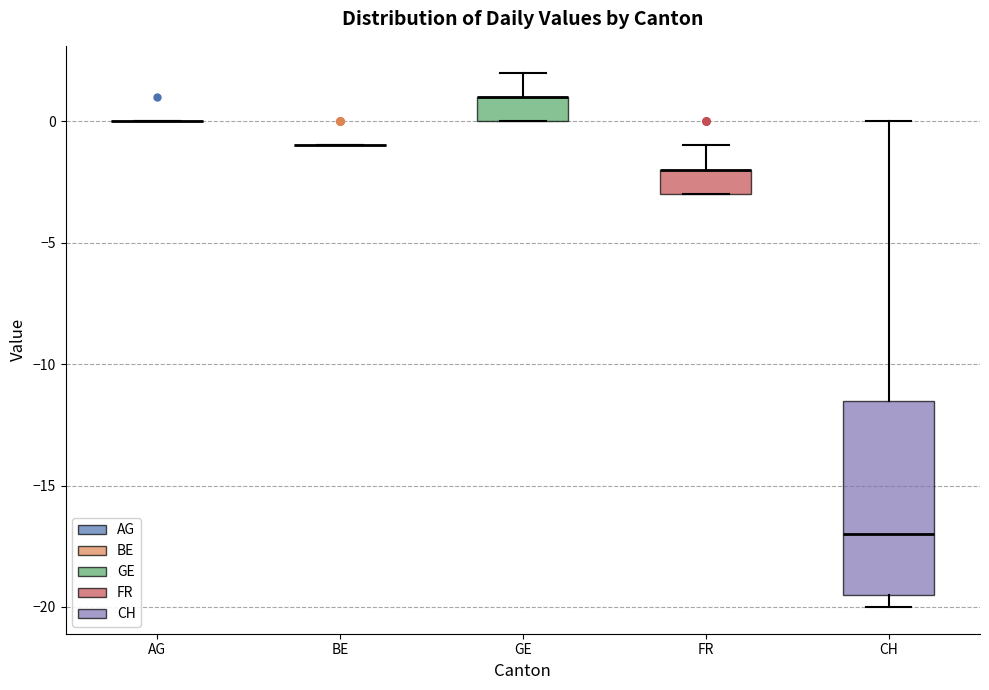

Where is the upper edge of the box for GE on the y-axis? The values are not printed on the chart, so give them approximately, as read against the axis.

1.0